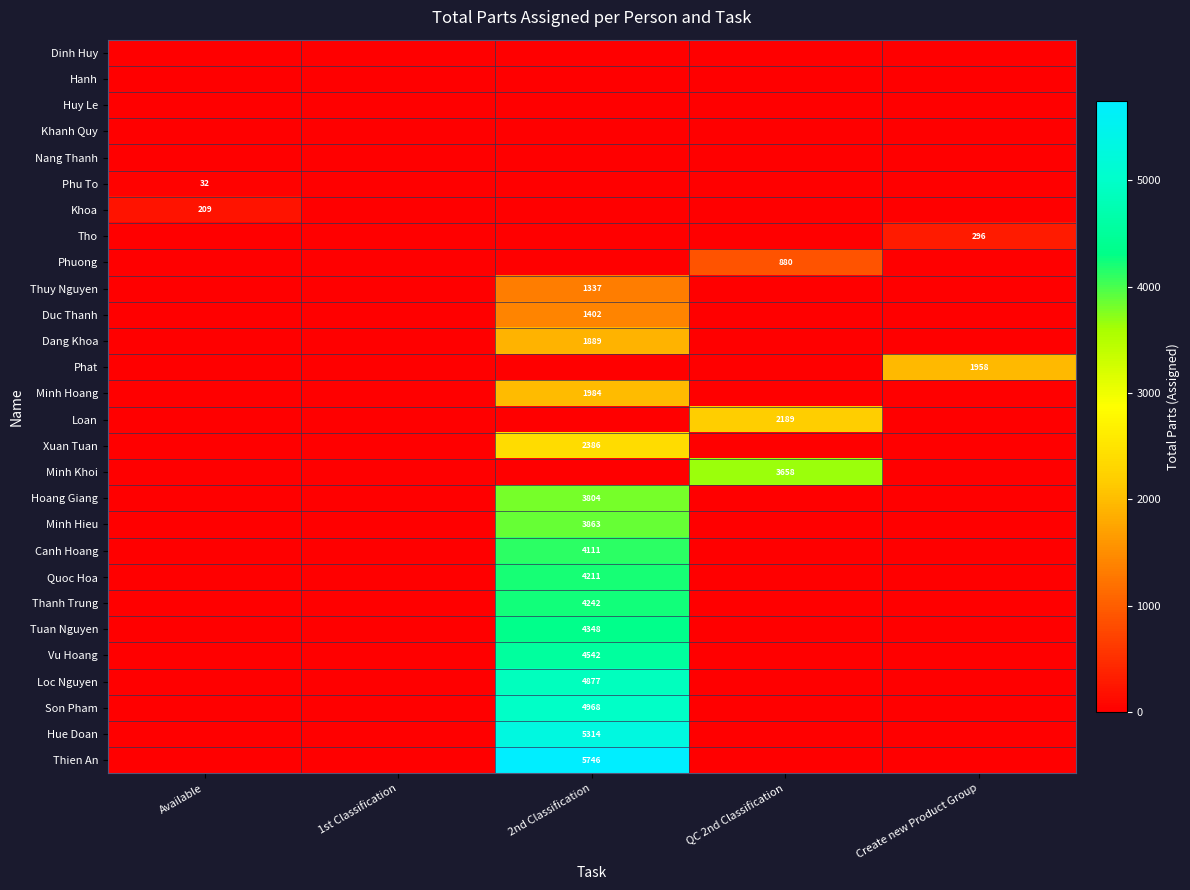

Is it true that Loc Nguyen equals 4877 at 2nd Classification?

True